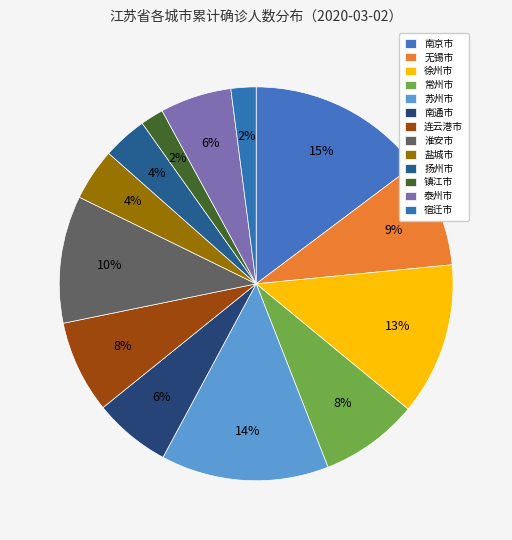

Between 常州市 and 南京市, which is larger?

南京市